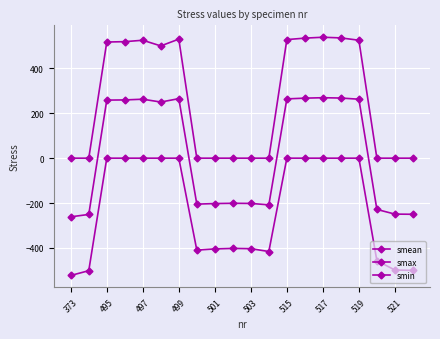

What is the highest value of the smax series?

539.2